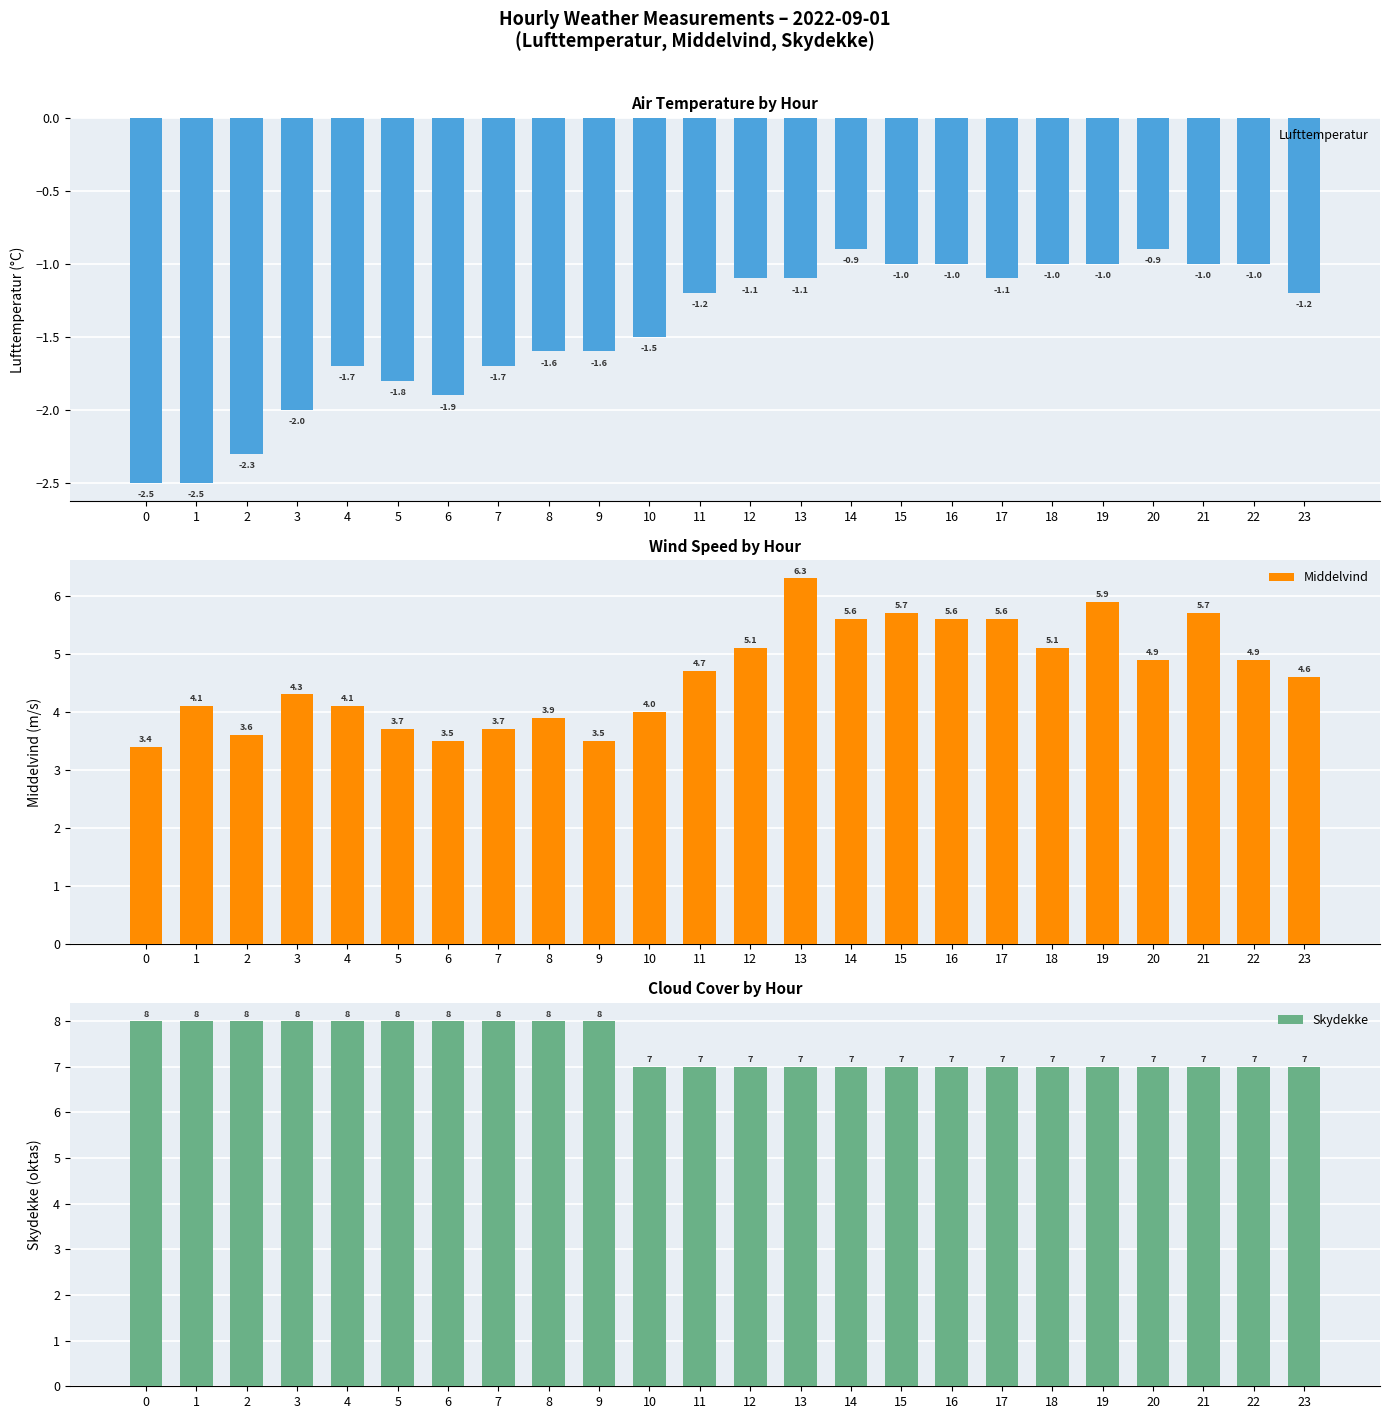

What value does the Skydekke series have at 18?

7